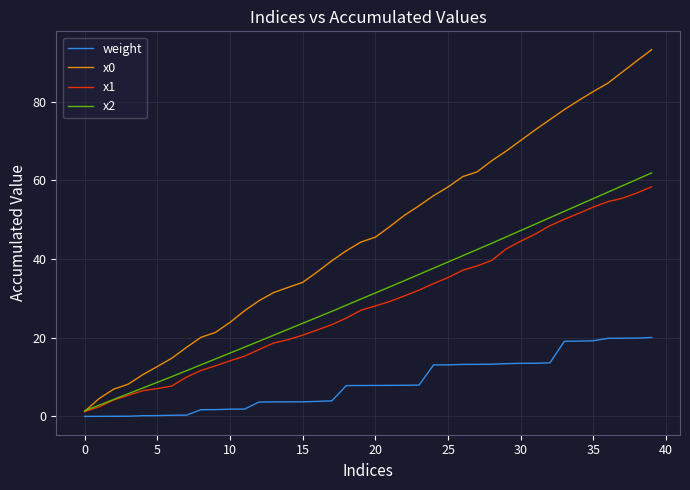

What is the highest value of the x1 series?

58.4